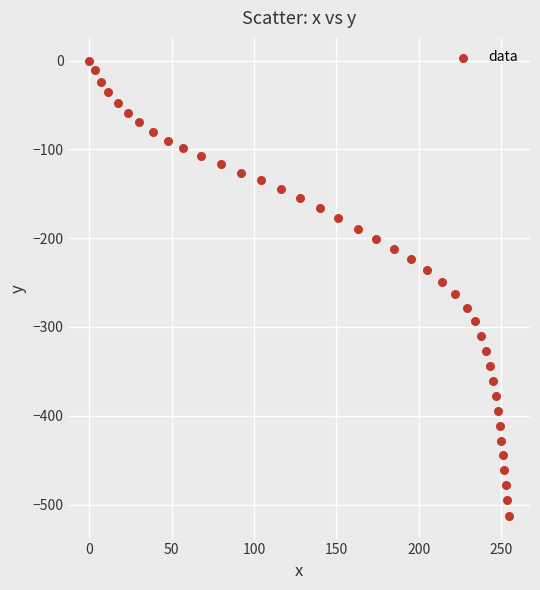

What is the range of Y values (max minus min)?

512.7